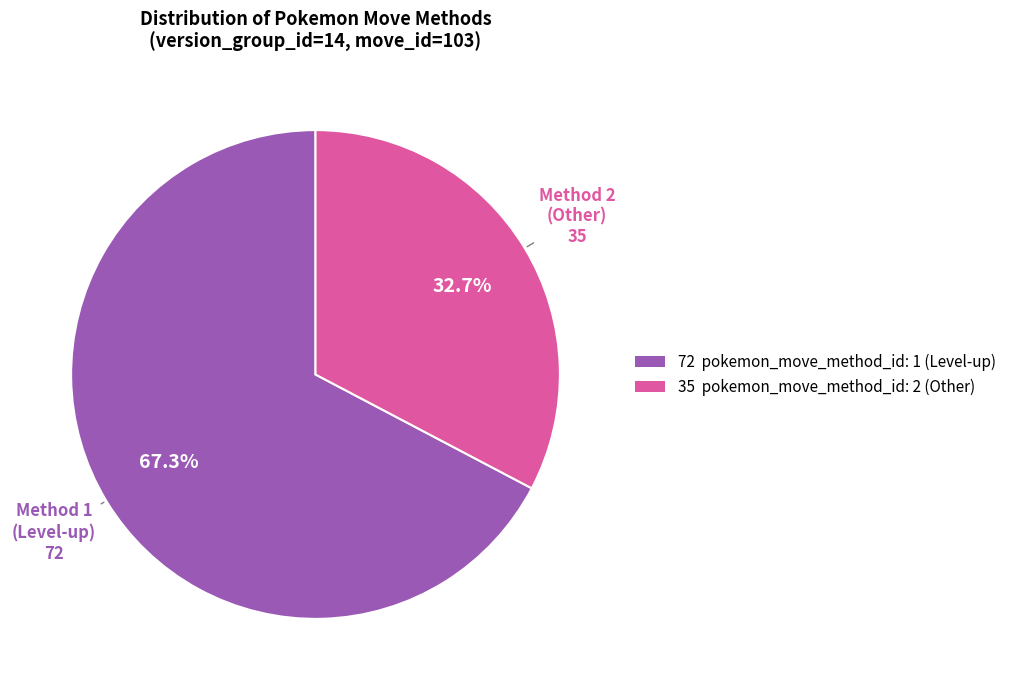

Is there a majority slice in this chart?

Yes